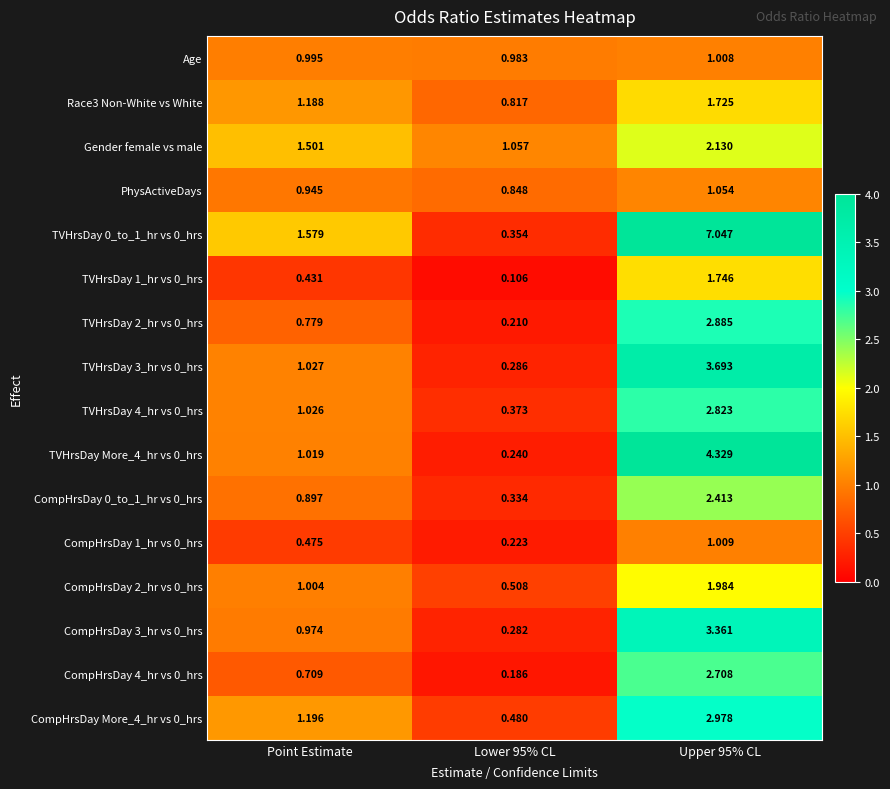

Is the value of CompHrsDay More_4_hr vs 0_hrs at Lower 95% CL greater than the value of CompHrsDay 2_hr vs 0_hrs at Upper 95% CL?

No